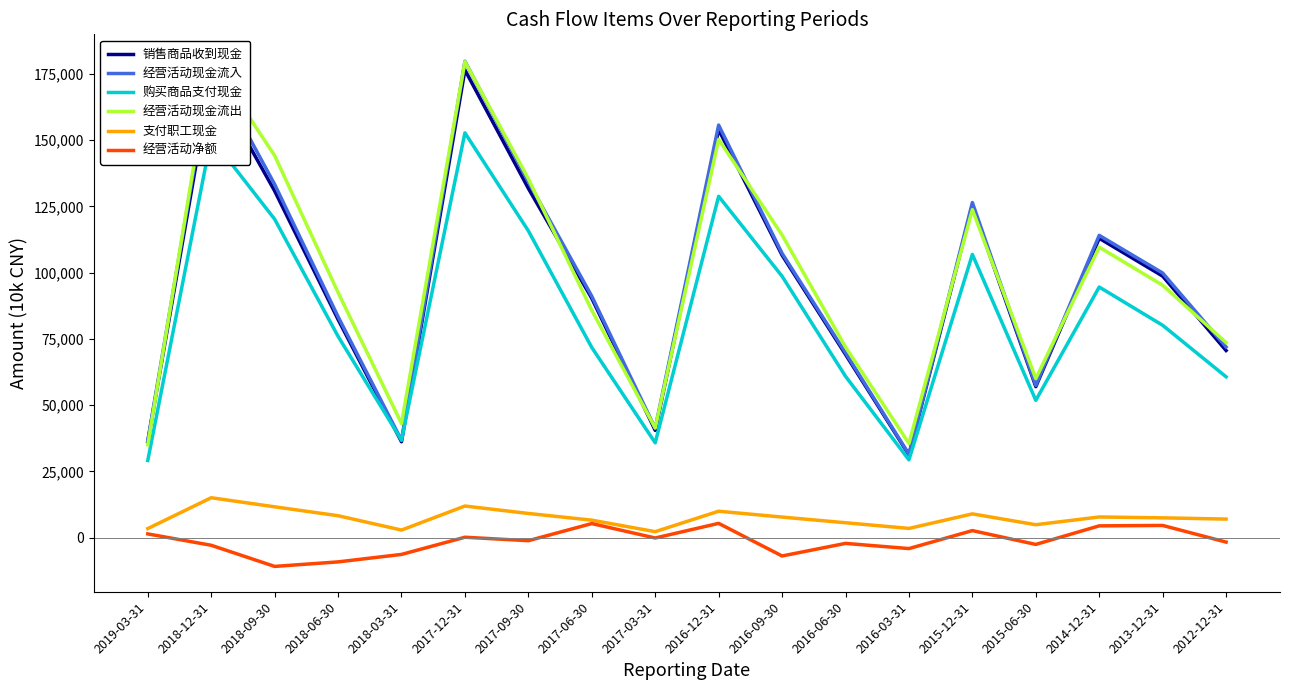

At which label is 支付职工现金 closest to 8659?

2015-12-31